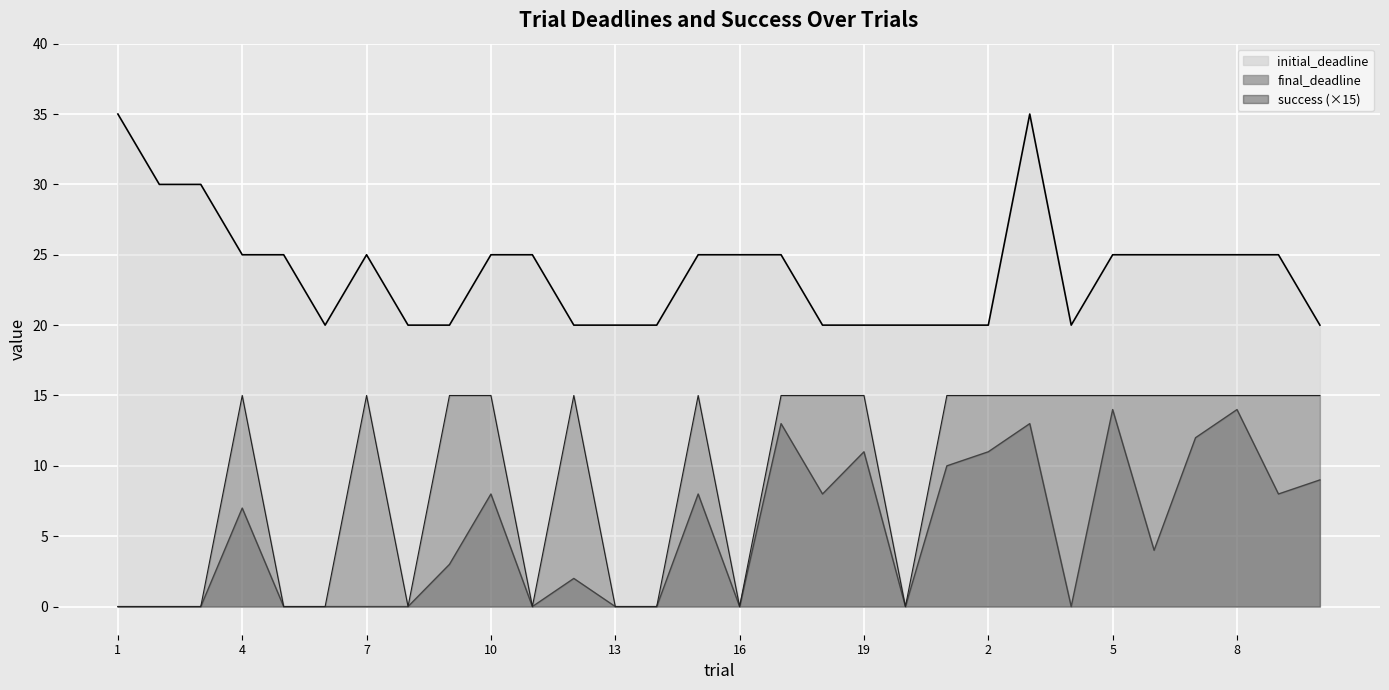

How many values in the initial_deadline series are below 25?

13